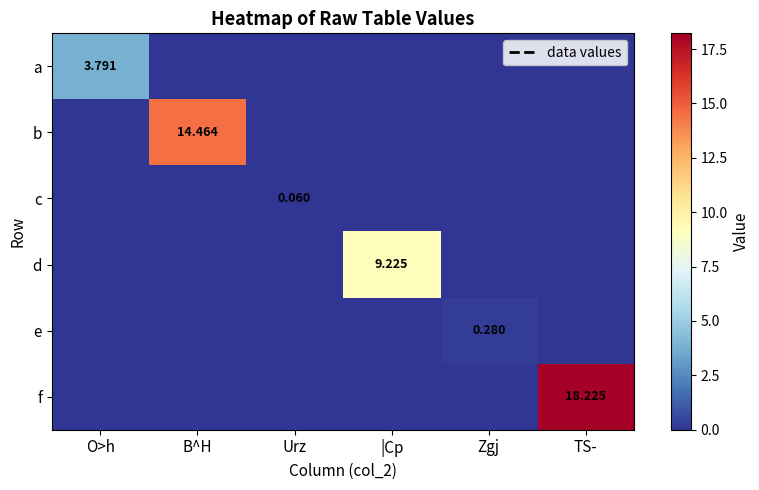

What is the total value across all series at Zgj?

0.3